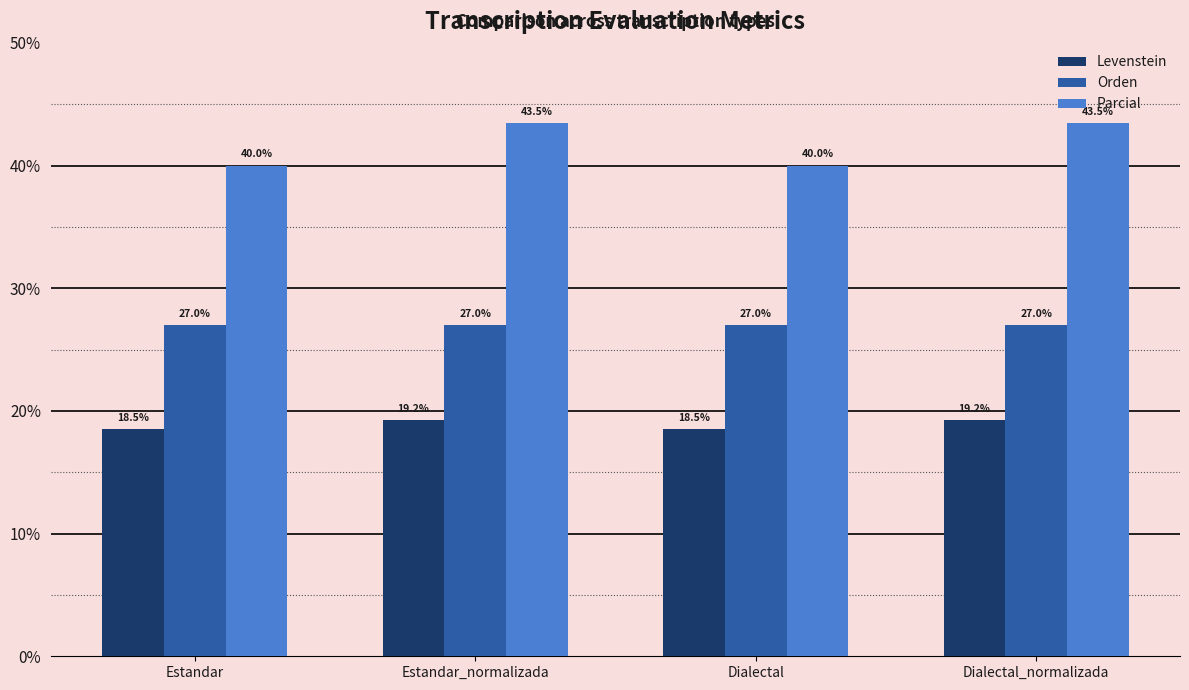

Count the number of data series in this chart.

3